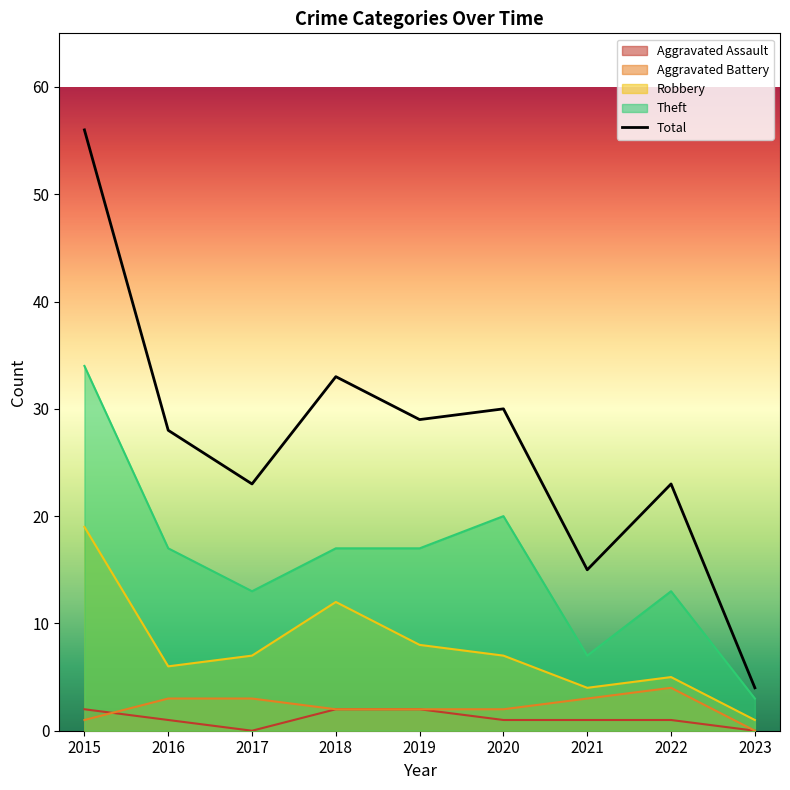

At which category is the sum across all series the highest?

2015